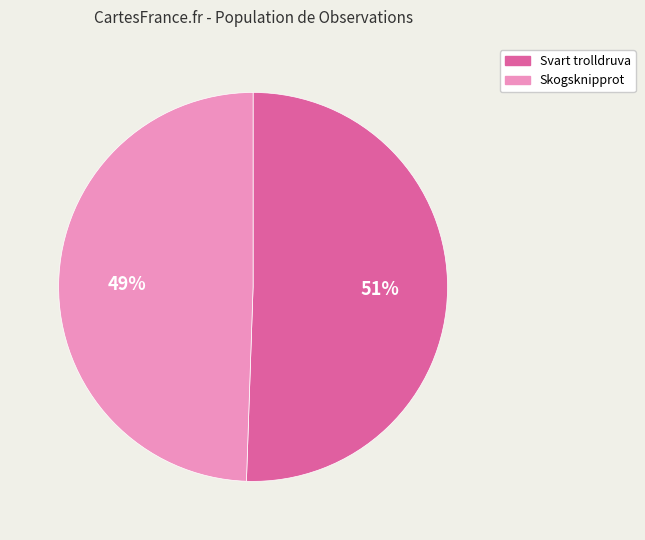

True or false: Svart trolldruva accounts for 44% of the total.

False